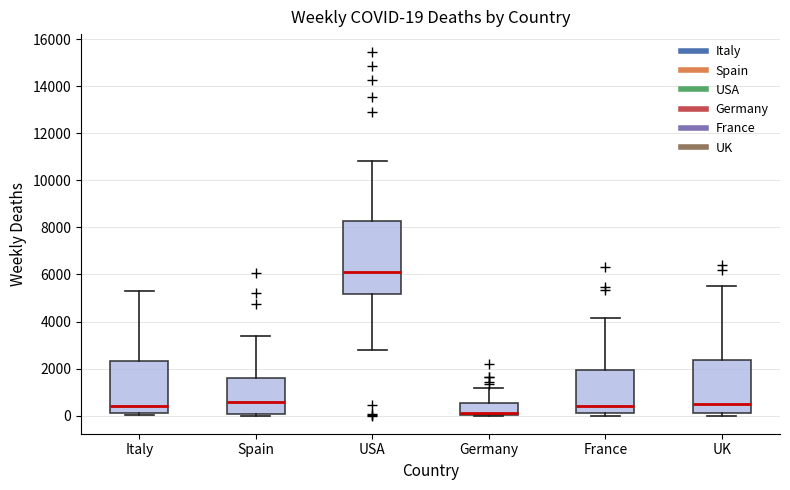

Which box is the tallest, from its lower edge to its upper edge?

USA